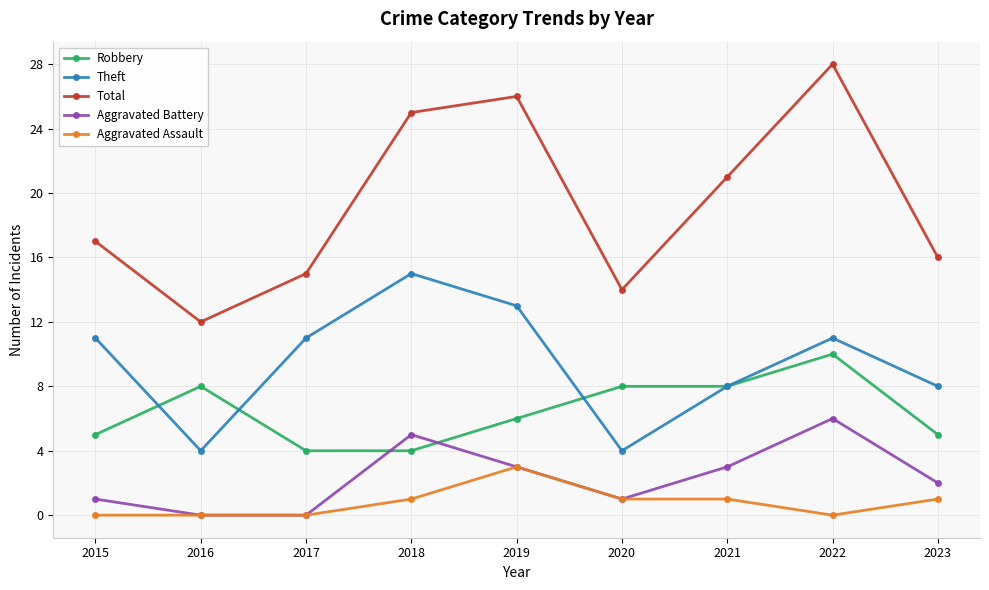

At which category does Total reach its first local valley?

2016